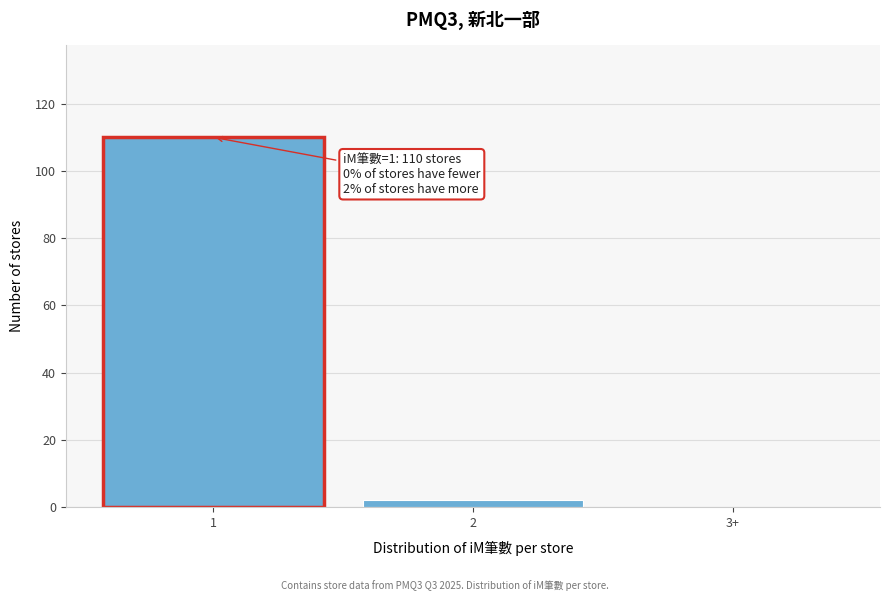

Reading left to right, what are all the values shown in this chart?

1=110	2=2	3+=0